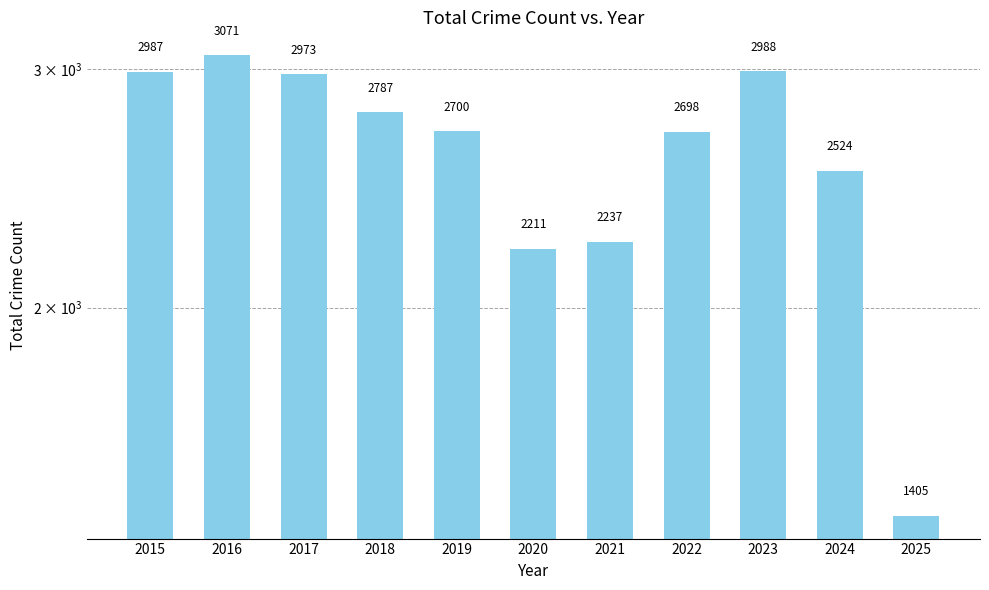

Count the number of data series in this chart.

1